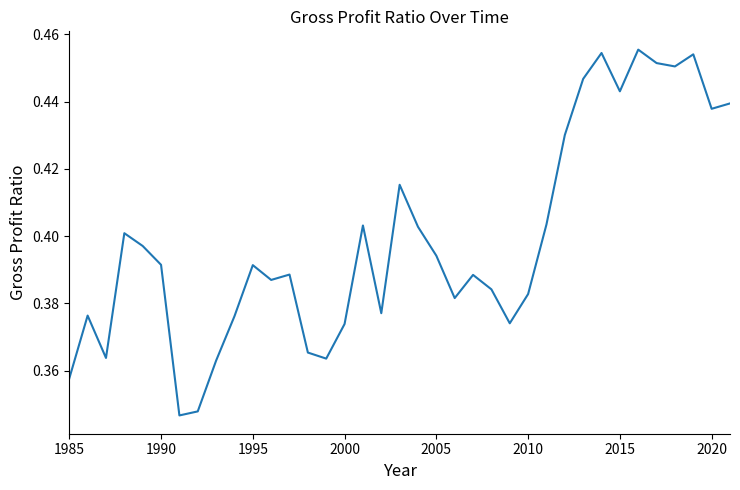

True or false: the data shows 0.7 at 2015.

False